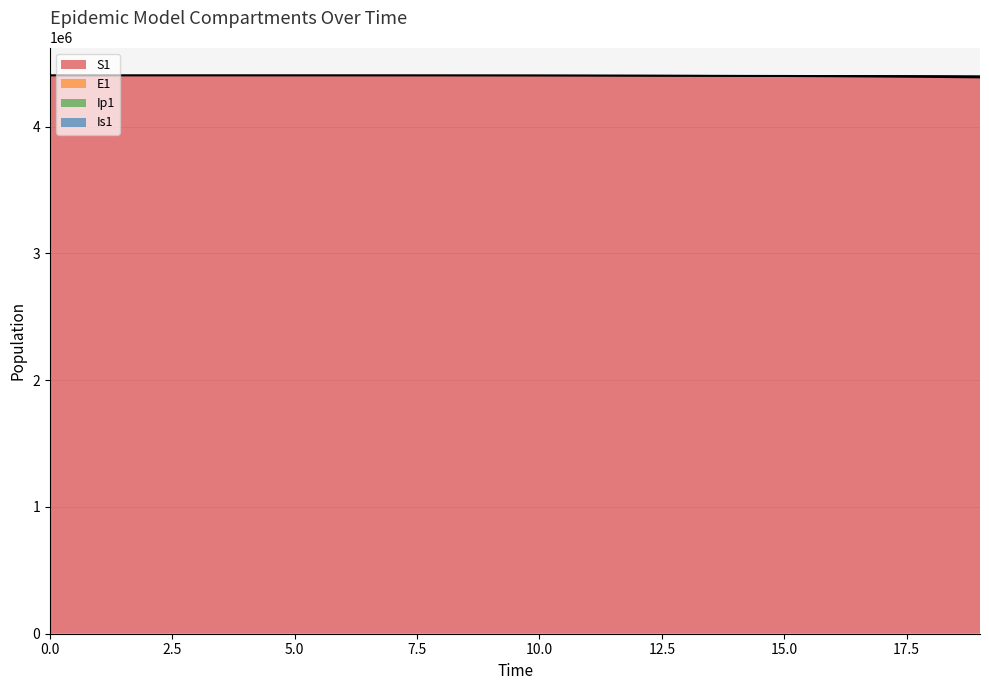

What is the maximum value for S1?

4403630.0